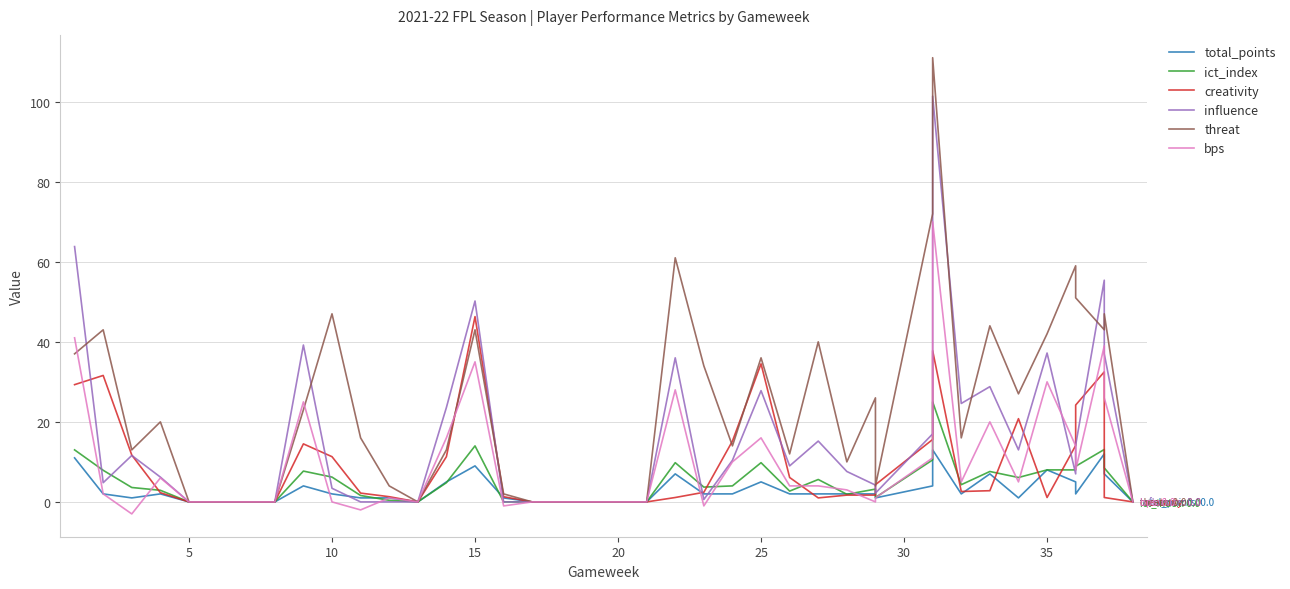

How many times do influence and ict_index cross each other?

7